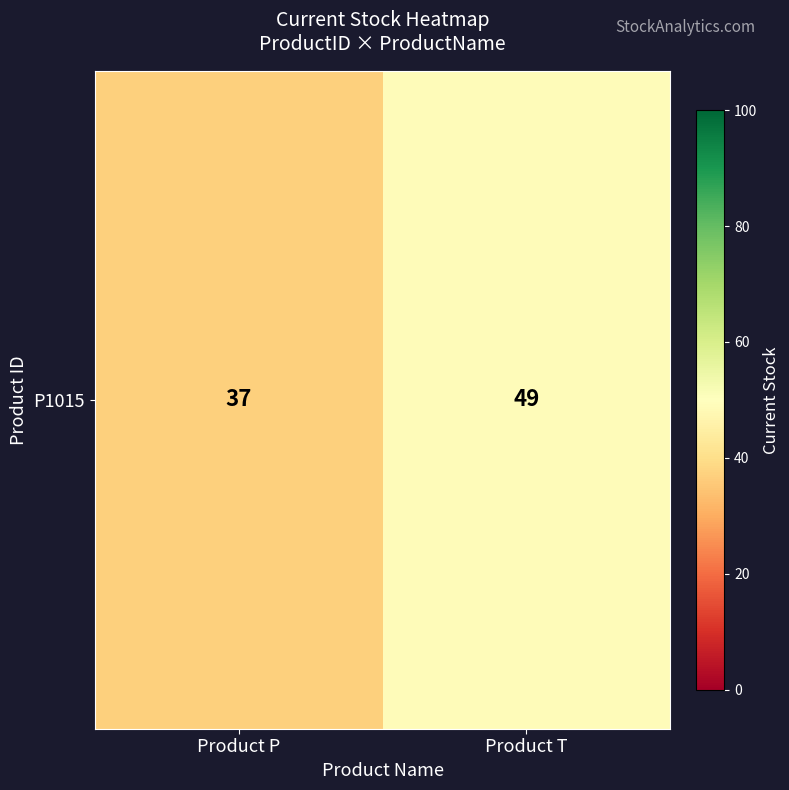

Is it true that the value at Product T is 49?

True